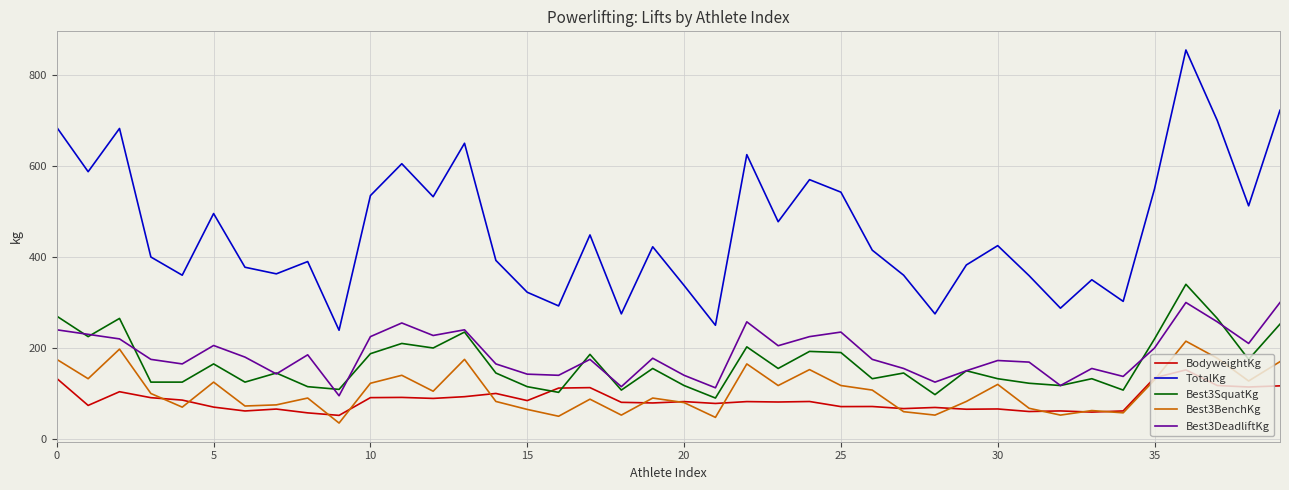

Which series has the largest range (max minus min)?

TotalKg